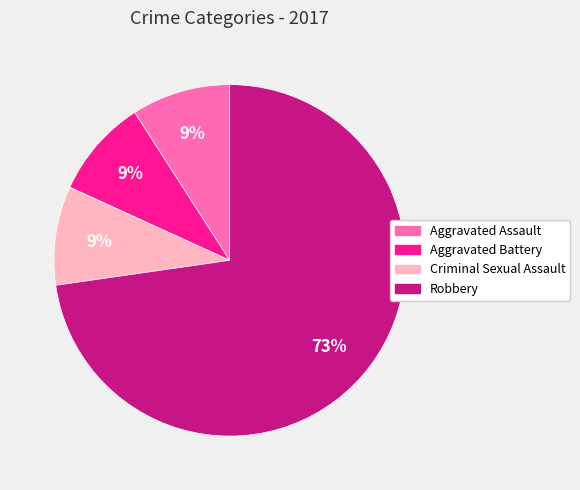

What is the largest slice in the pie chart?

Robbery